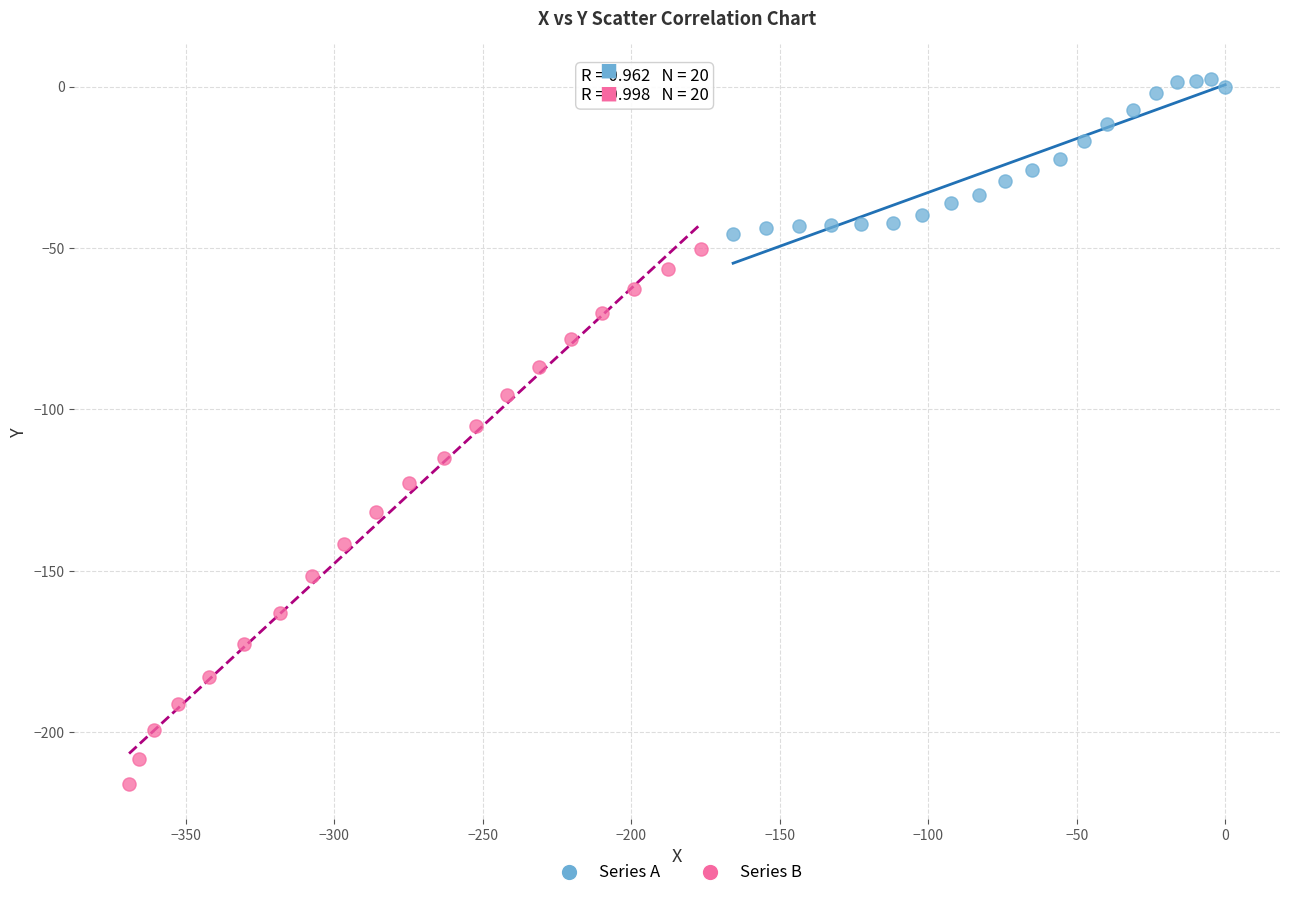

Which series contains the highest Y value?

Series A